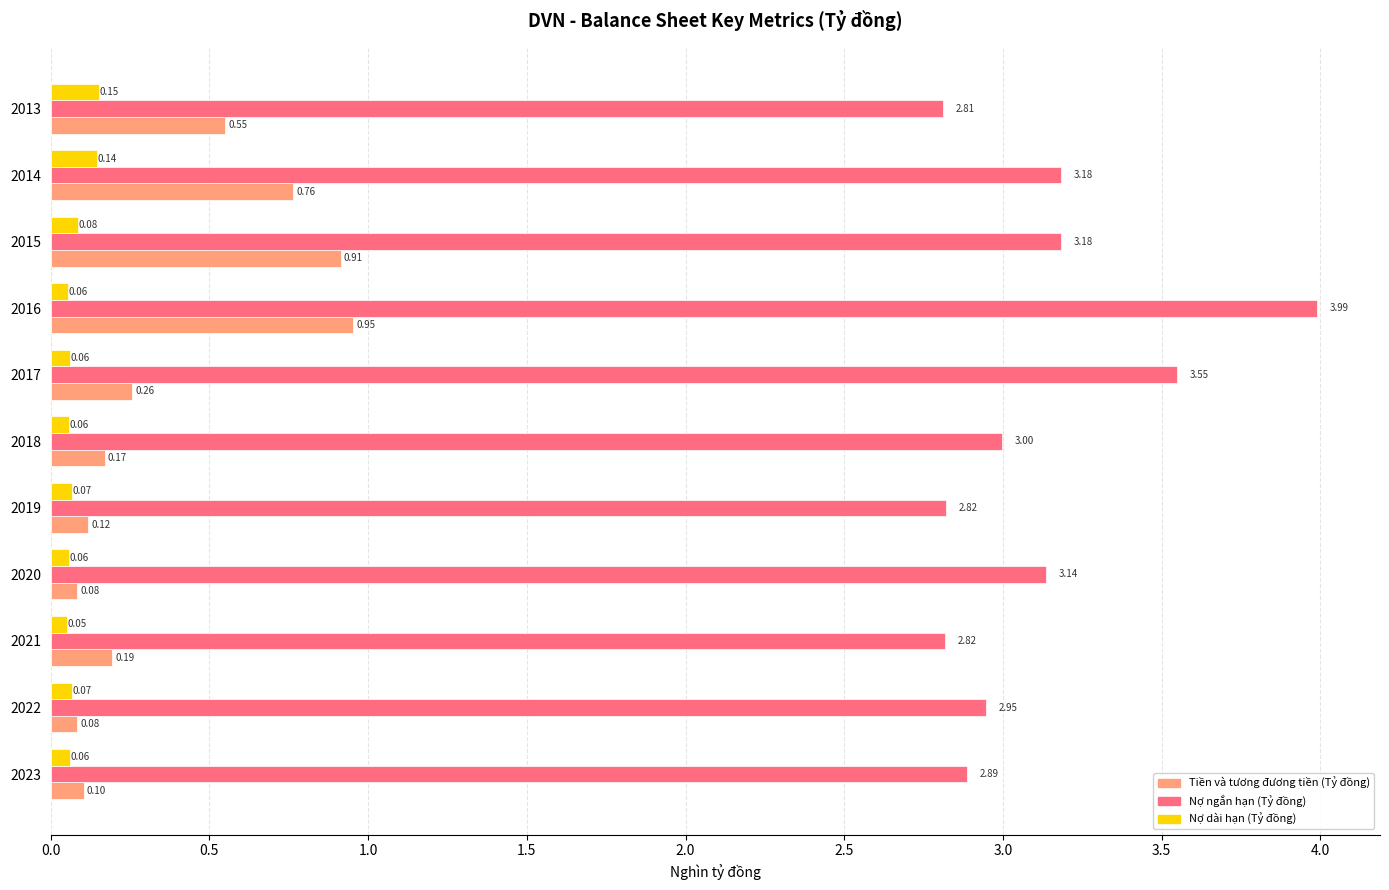

List the series in order of their peak value, highest first.

Nợ ngắn hạn (Tỷ đồng), Tiền và tương đương tiền (Tỷ đồng), Nợ dài hạn (Tỷ đồng)